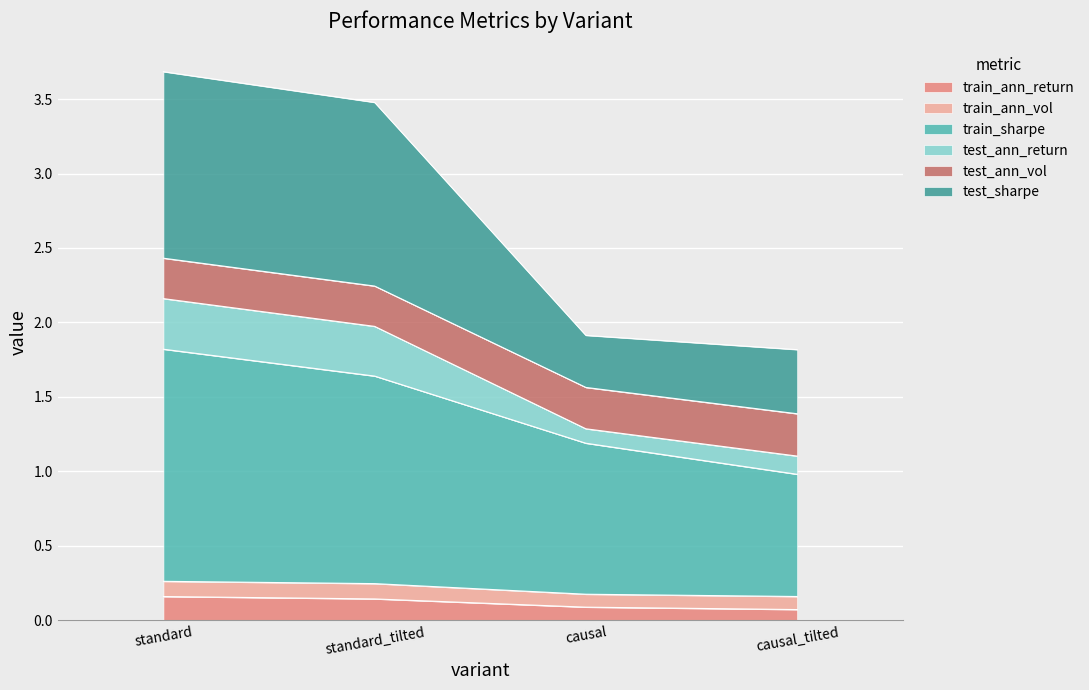

True or false: train_ann_vol and train_sharpe intersect in this chart.

False